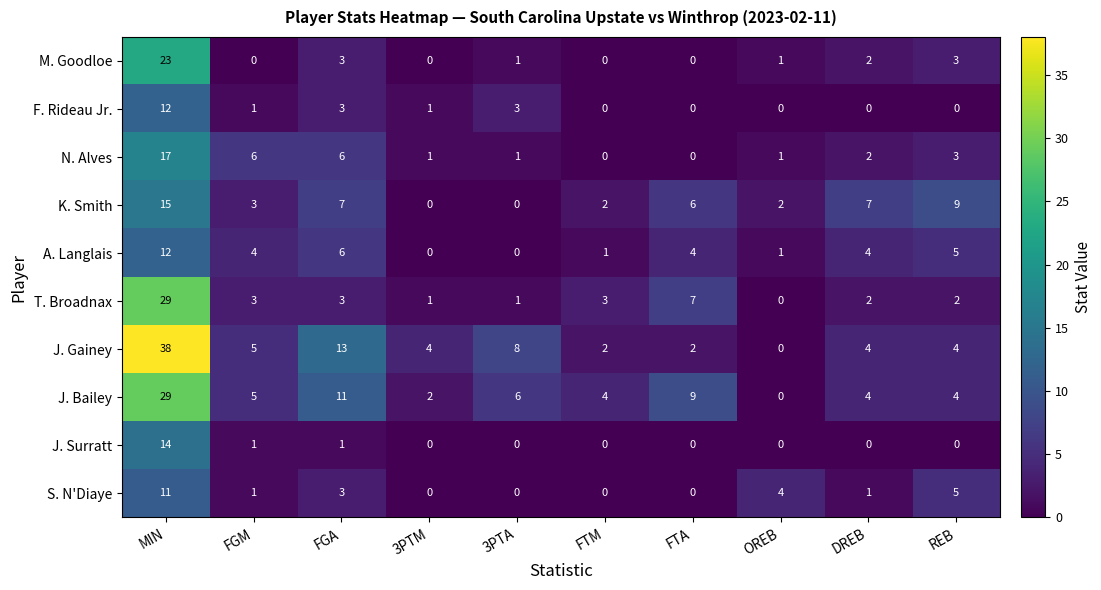

At which category is the sum across all series the highest?

MIN